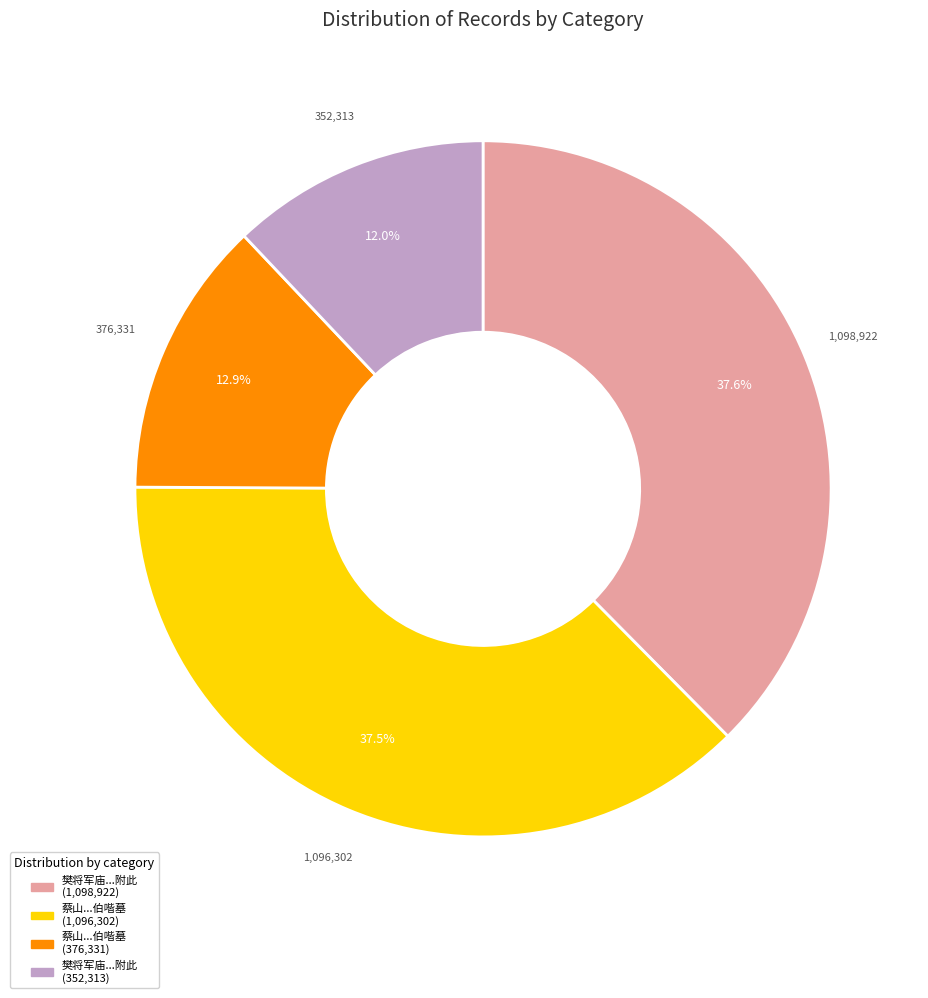

Does any single category account for the majority?

No